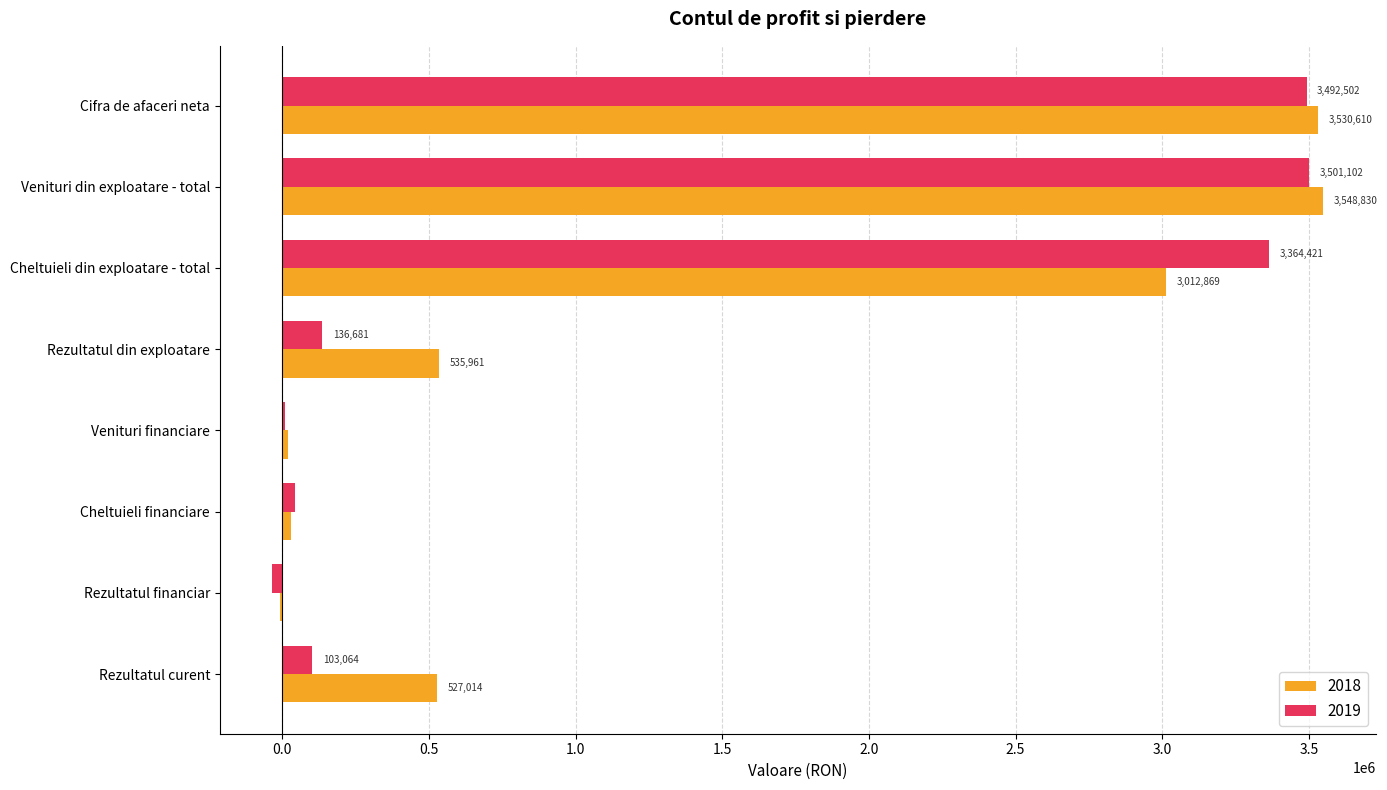

What is the sum of the 2019 values at Rezultatul curent and Rezultatul financiar?

69447